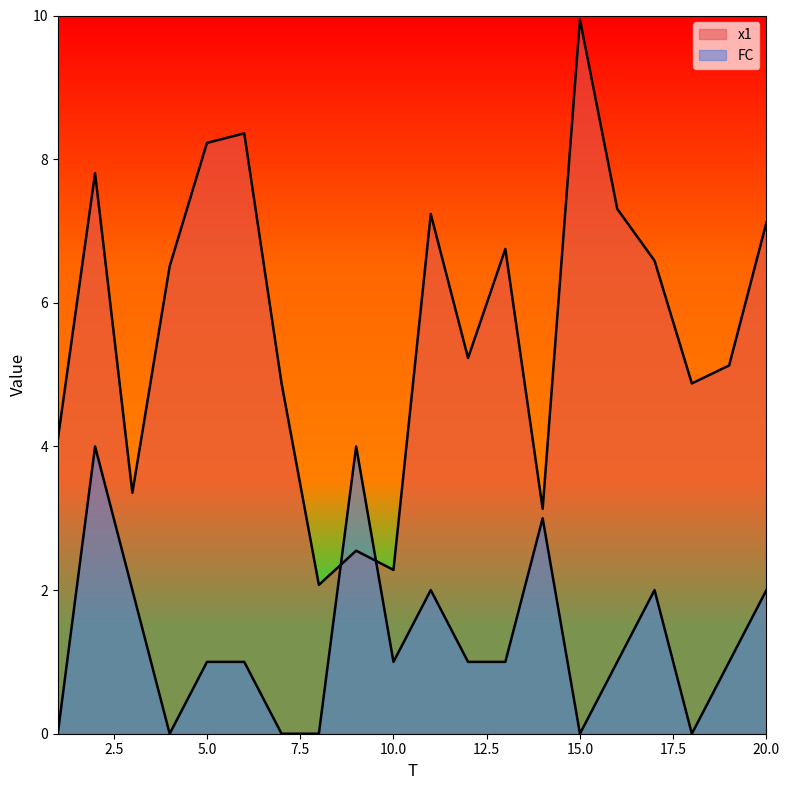

True or false: FC has a value of 1.7 at 13.

False